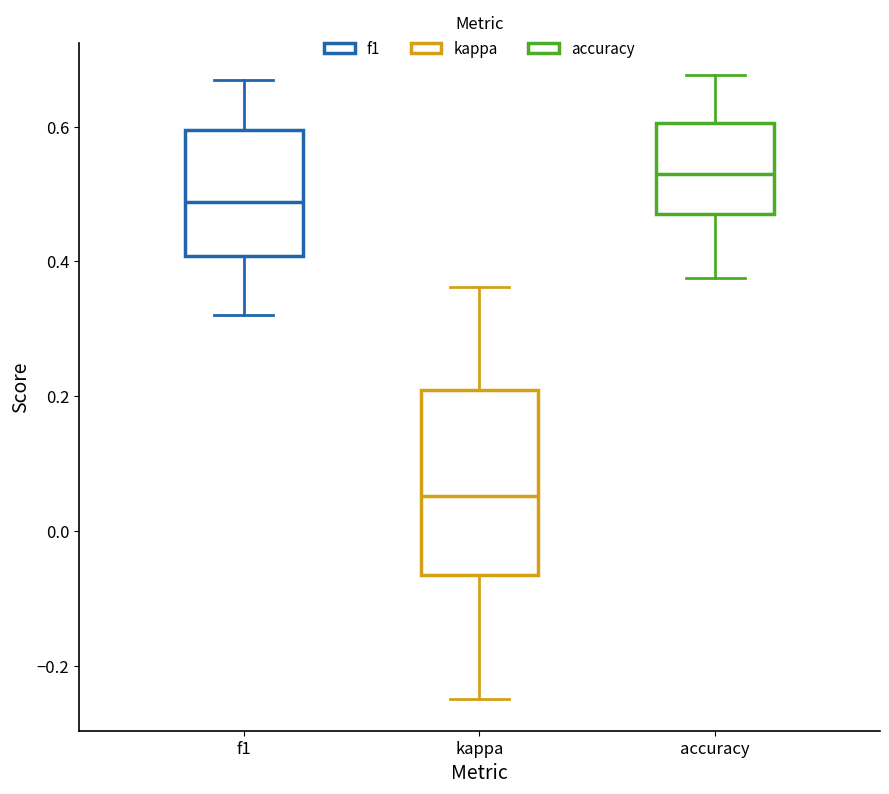

Where is the lower edge of the box for accuracy on the y-axis? The values are not printed on the chart, so give them approximately, as read against the axis.

0.48